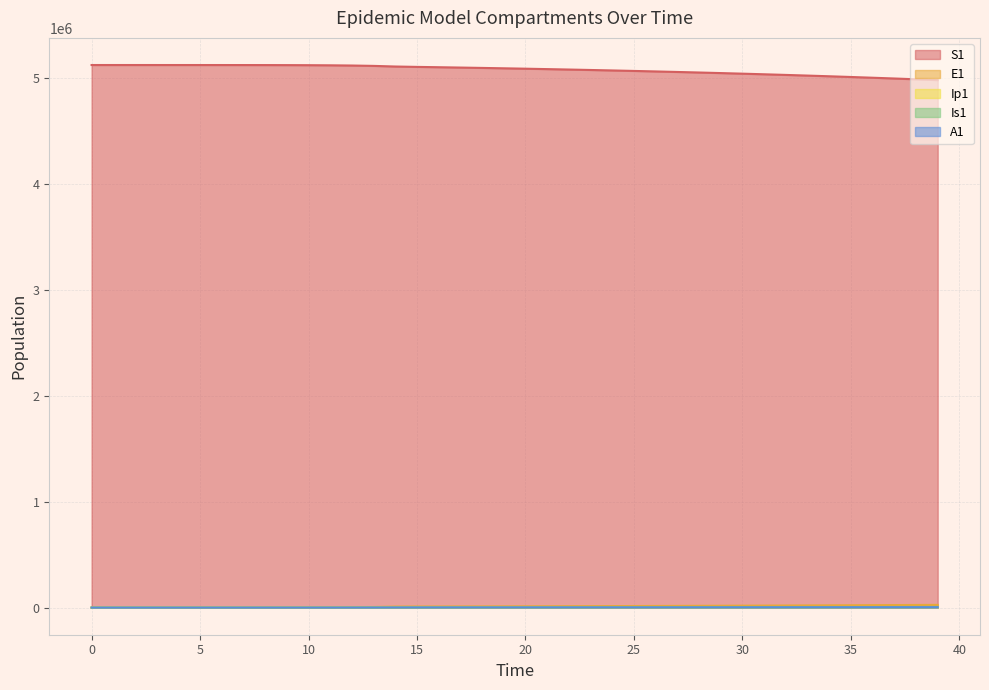

What is the value of the Ip1 point at the 11th from the left?

130.3